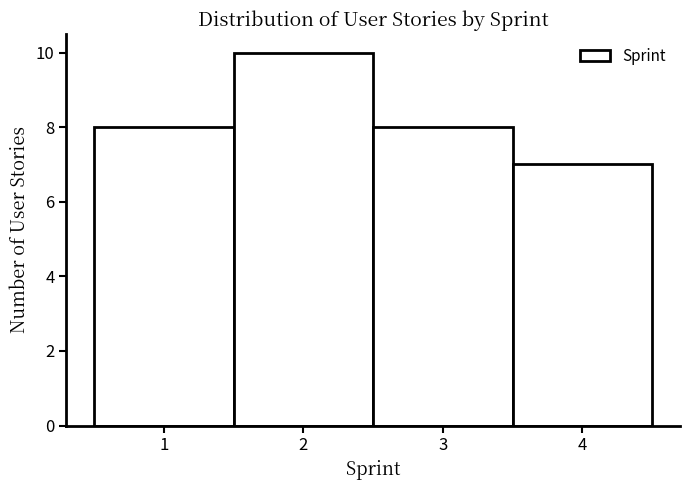

Over which range of the x-axis is the bar tallest?

1.5 to 2.5